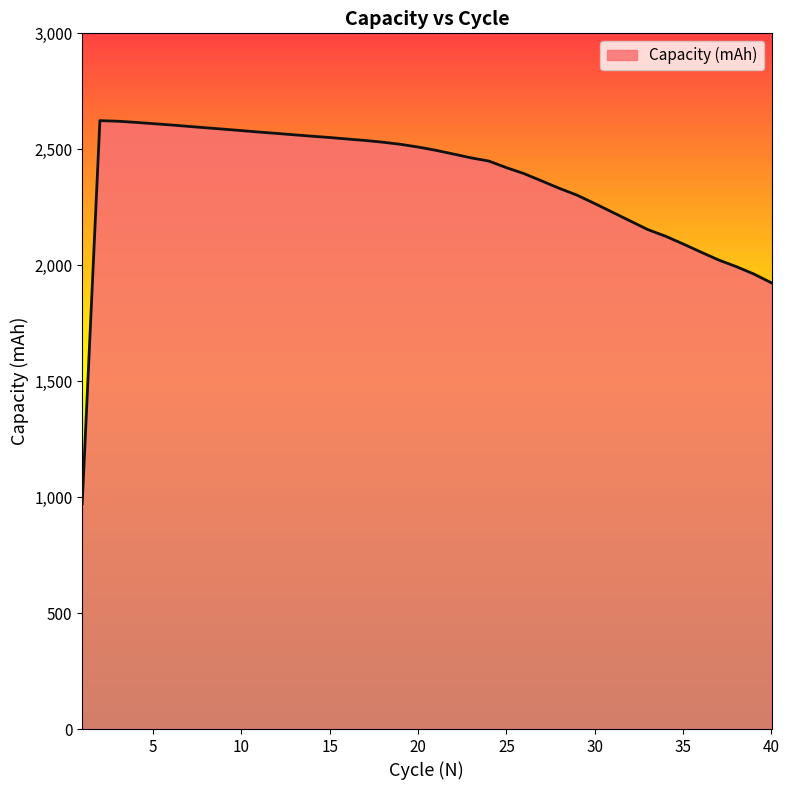

What is the difference between the maximum and minimum values?

1651.7